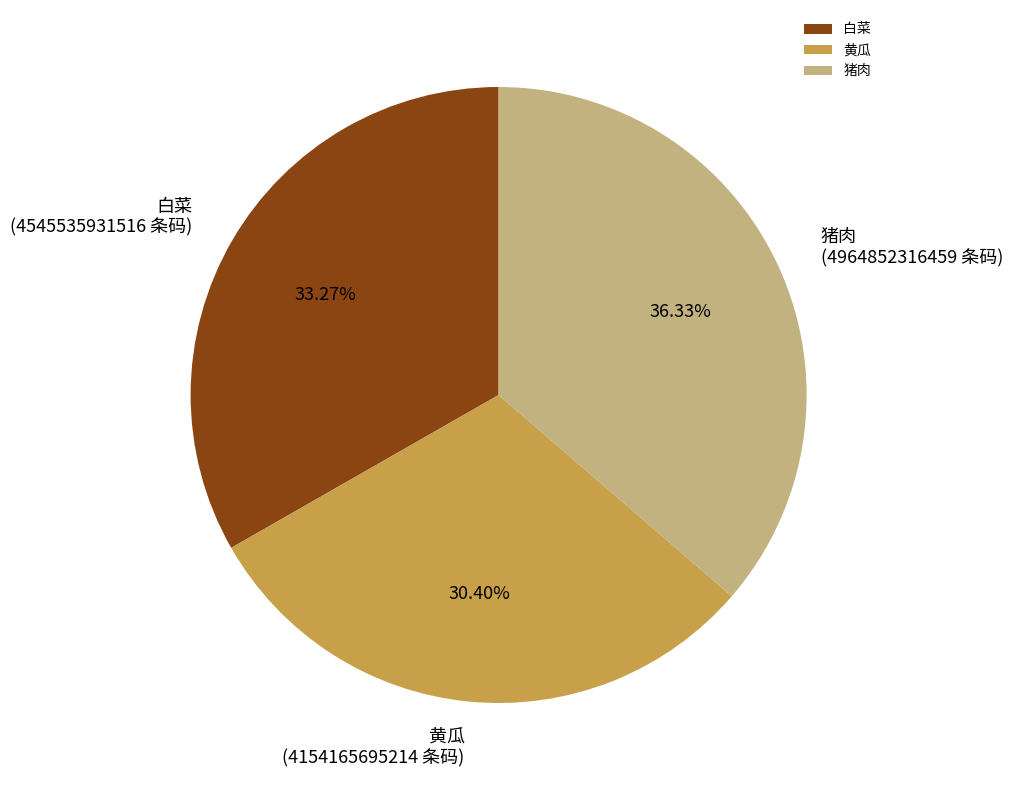

Is the sum of 黄瓜 and 白菜 greater than half?

Yes